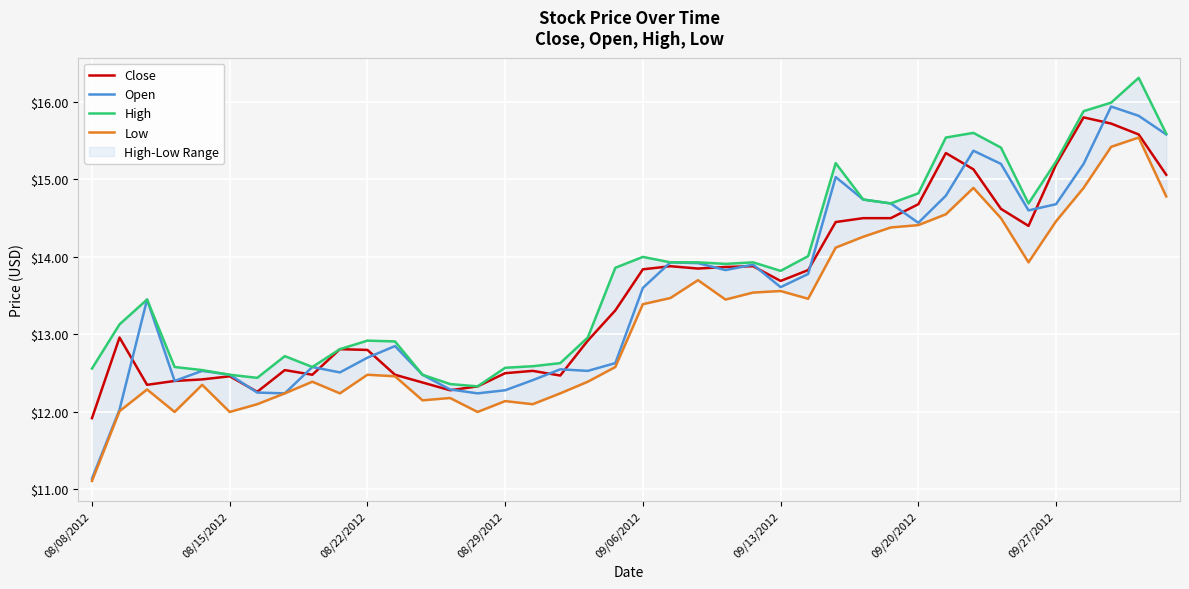

Which series has the widest spread of values?

Open